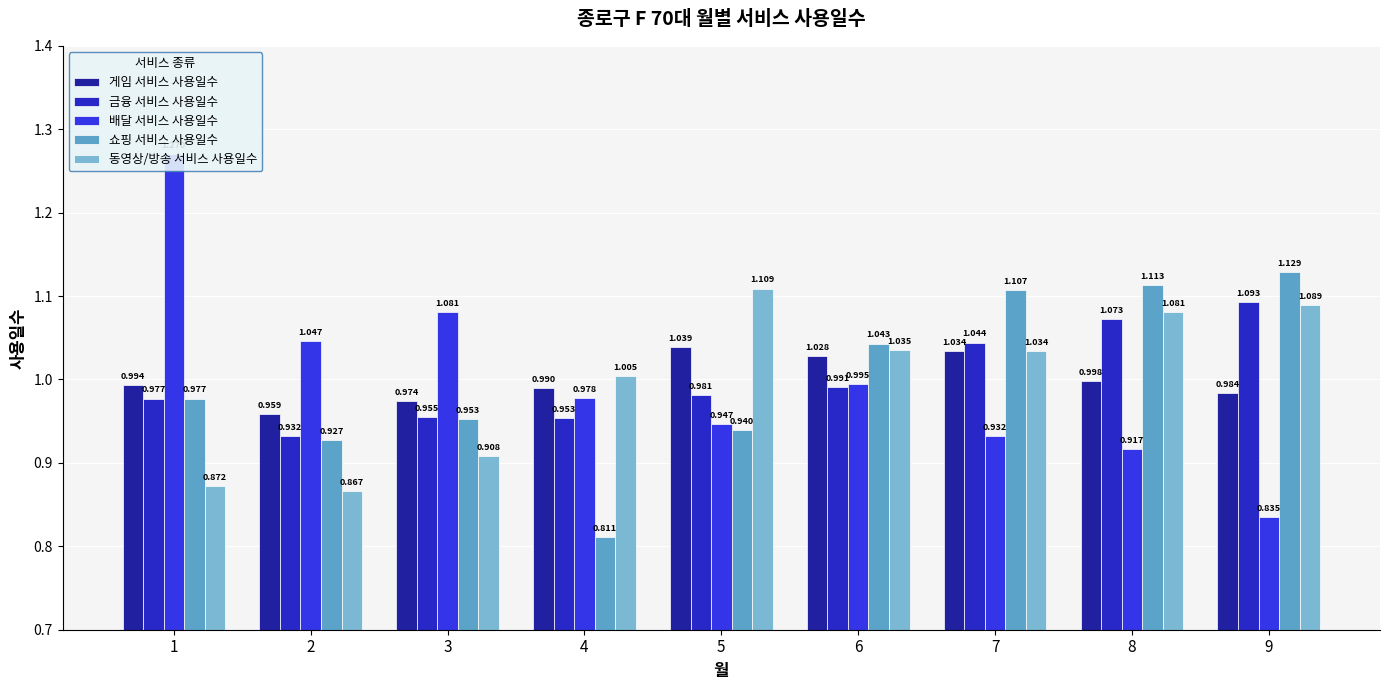

What is the value of the 금융 서비스 사용일수 bar at the 2nd from the left?

0.9